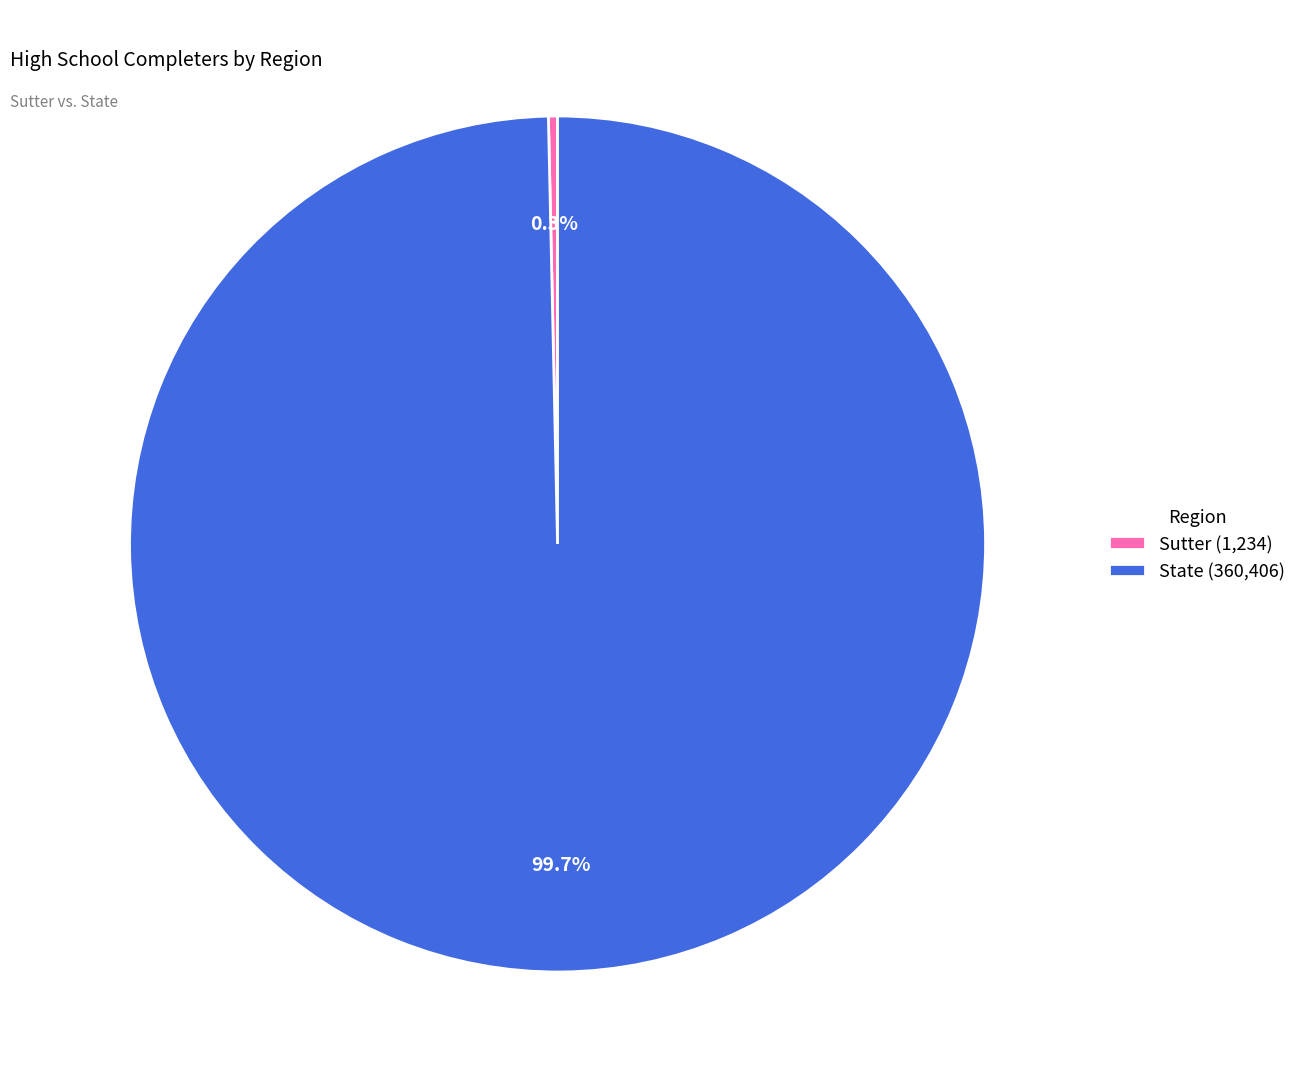

How many slices are in this pie chart?

2